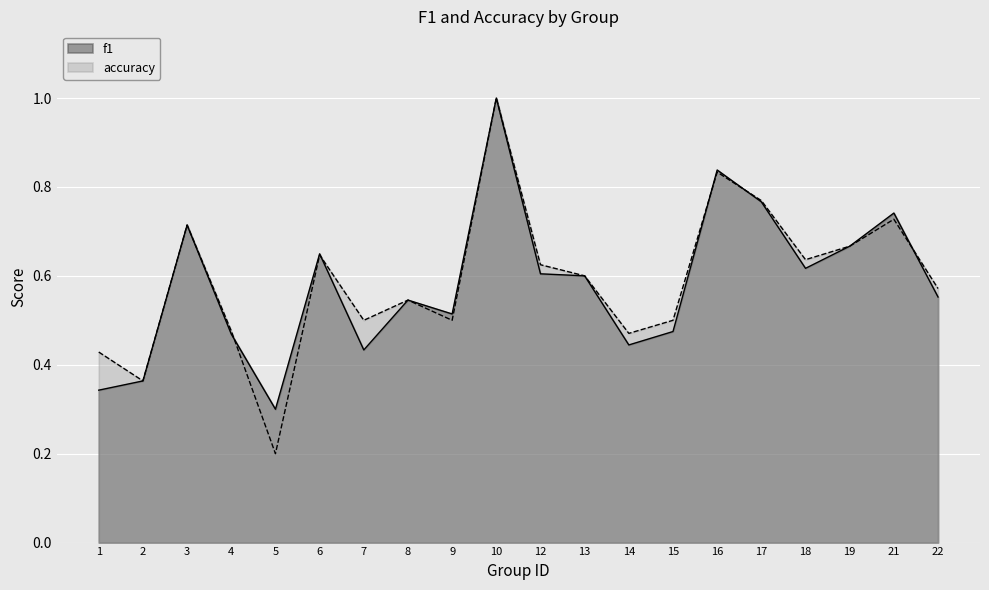

True or false: accuracy has a value of 0.9 at 12.

False